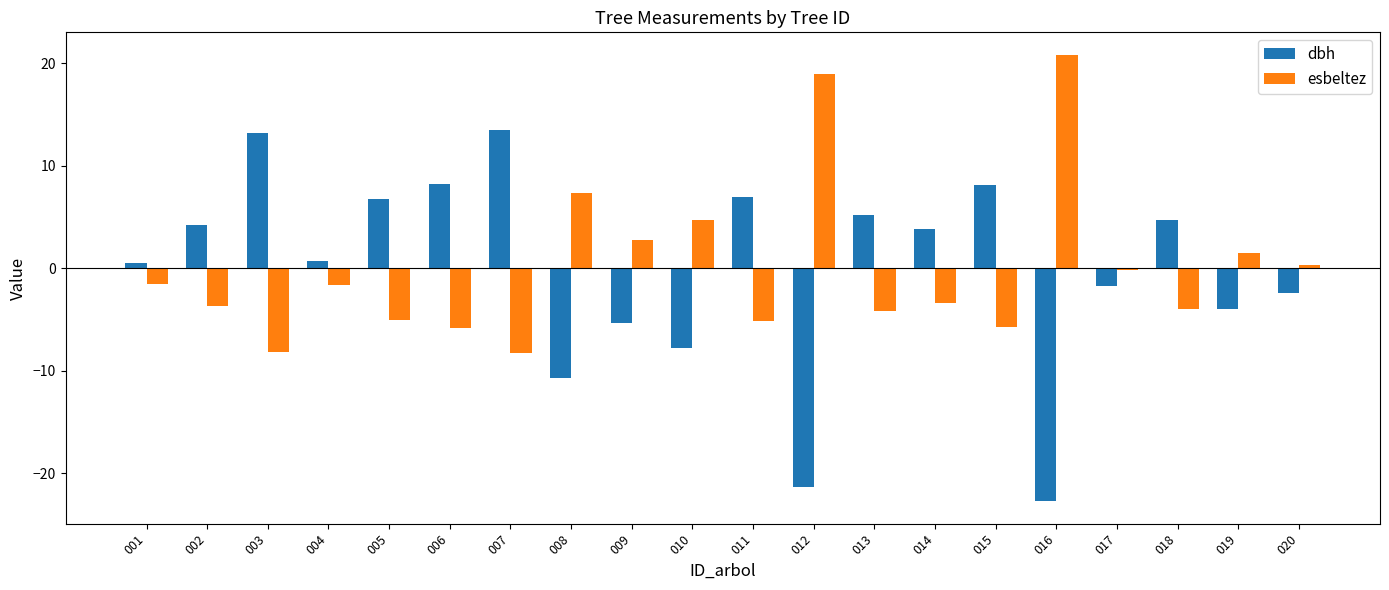

Where does the esbeltez series first go above -1?

008